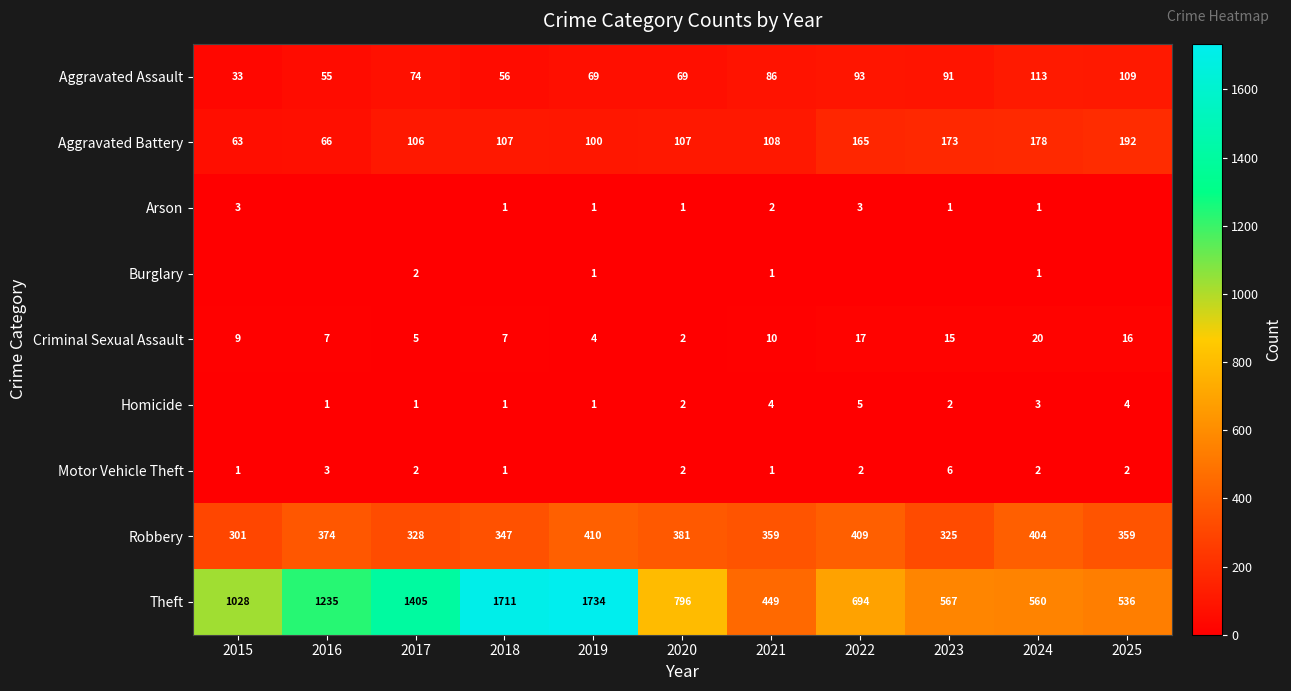

What is the difference between the maximum and minimum values in the Criminal Sexual Assault series?

18